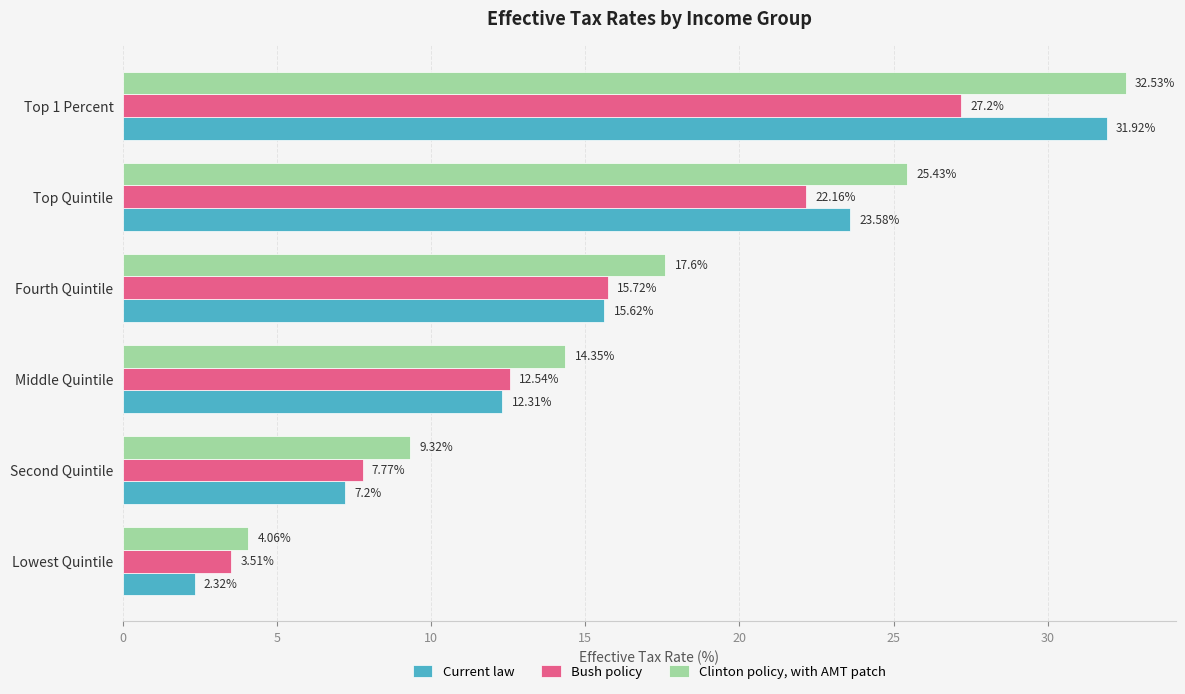

What is the difference between the highest and lowest values at Top Quintile?

3.3